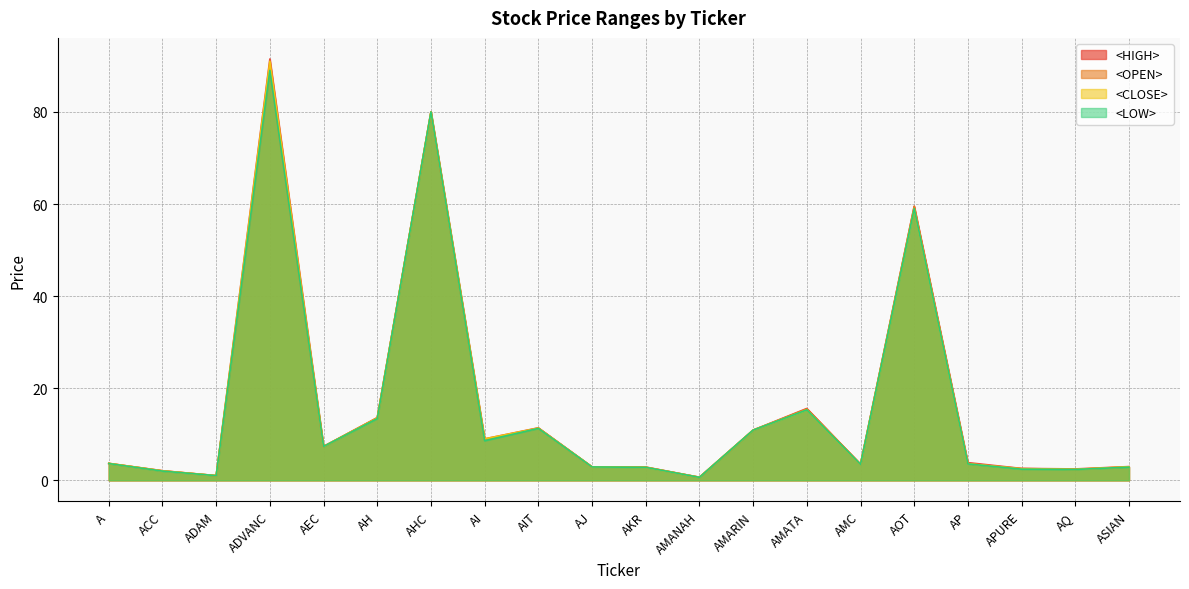

Read the <HIGH> value at AJ.

2.9